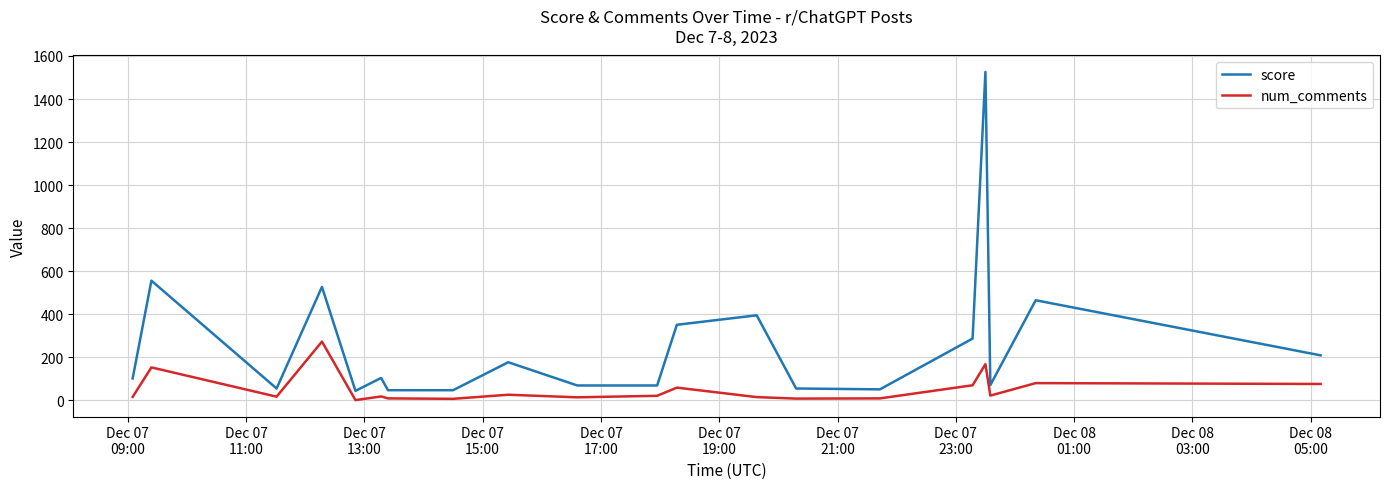

True or false: num_comments and score cross at least once.

False